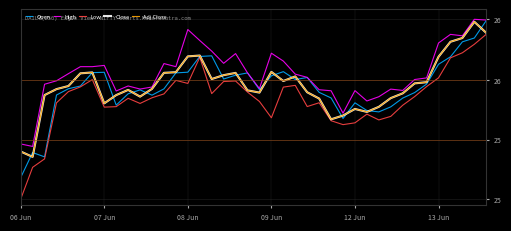

List the series in order of their peak value, lowest first.

Low, Close, Adj Close, Open, High